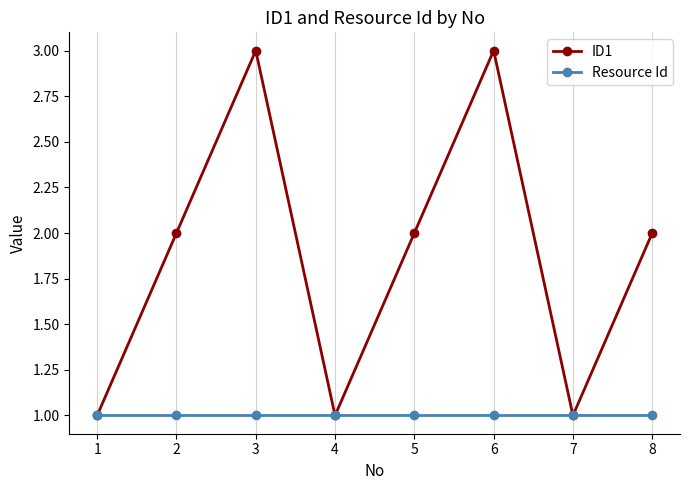

Which series has the largest total across all categories?

ID1